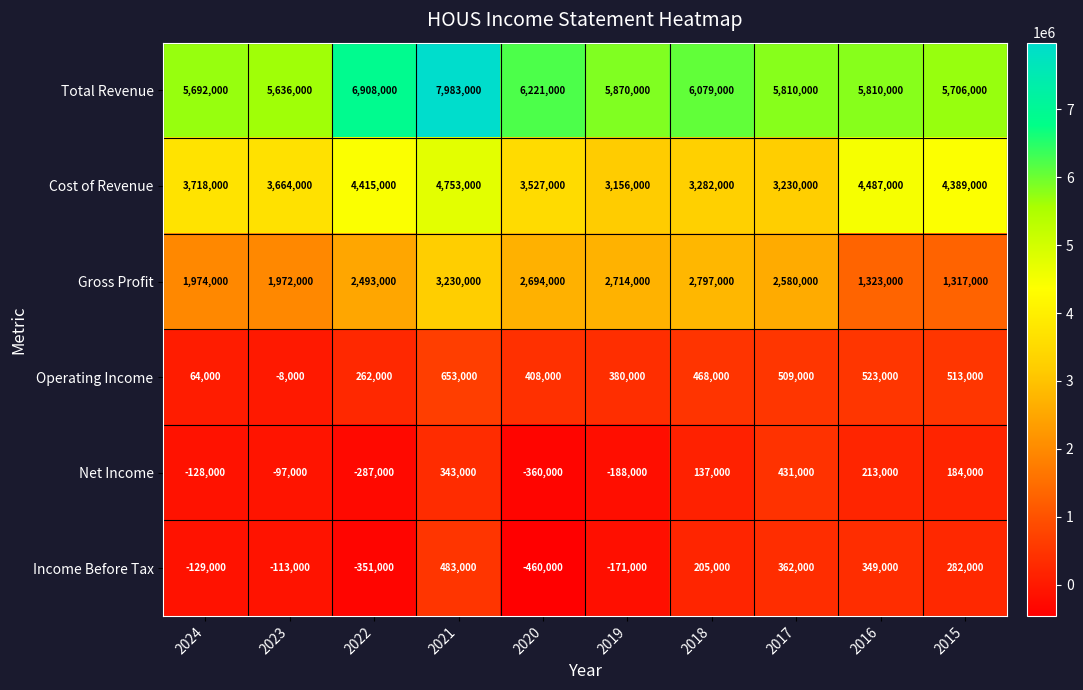

Count the number of categories in the chart.

10